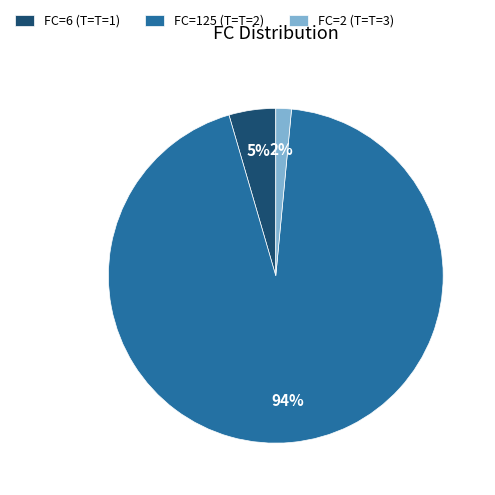

What percentage is the FC=6 (T=T=1) slice, to the nearest percent?

5%